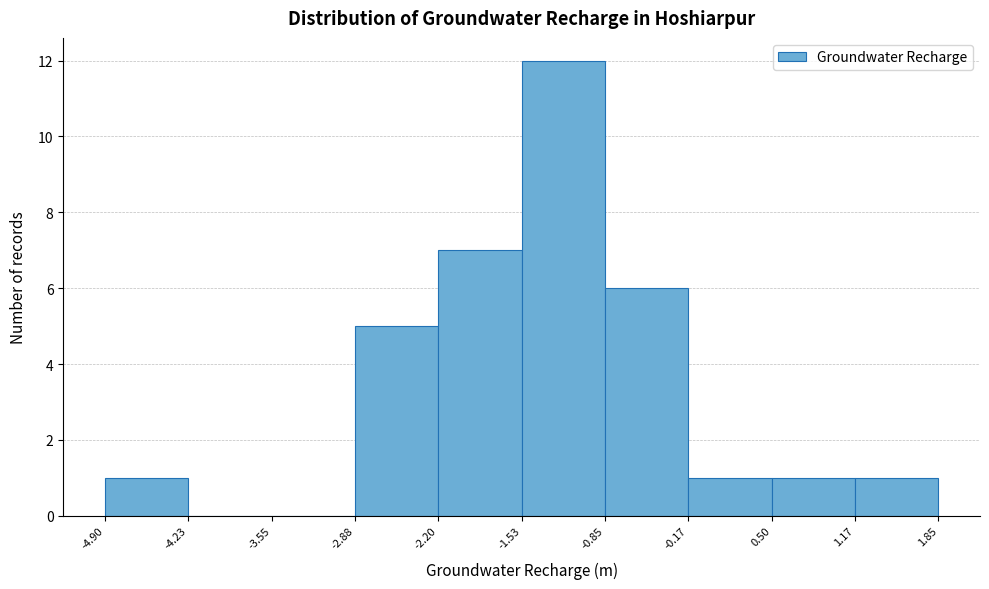

Reading left to right, transcribe this chart: for each bar, give the range it covers on the x-axis and its height. The values are not printed on the chart, so give them approximately, as read against the axis.

-4.90 to -4.23: 1
-4.23 to -3.55: 0
-3.55 to -2.88: 0
-2.88 to -2.20: 5
-2.20 to -1.53: 7
-1.53 to -0.85: 12
-0.85 to -0.17: 6
-0.17 to 0.50: 1
0.50 to 1.17: 1
1.17 to 1.85: 1